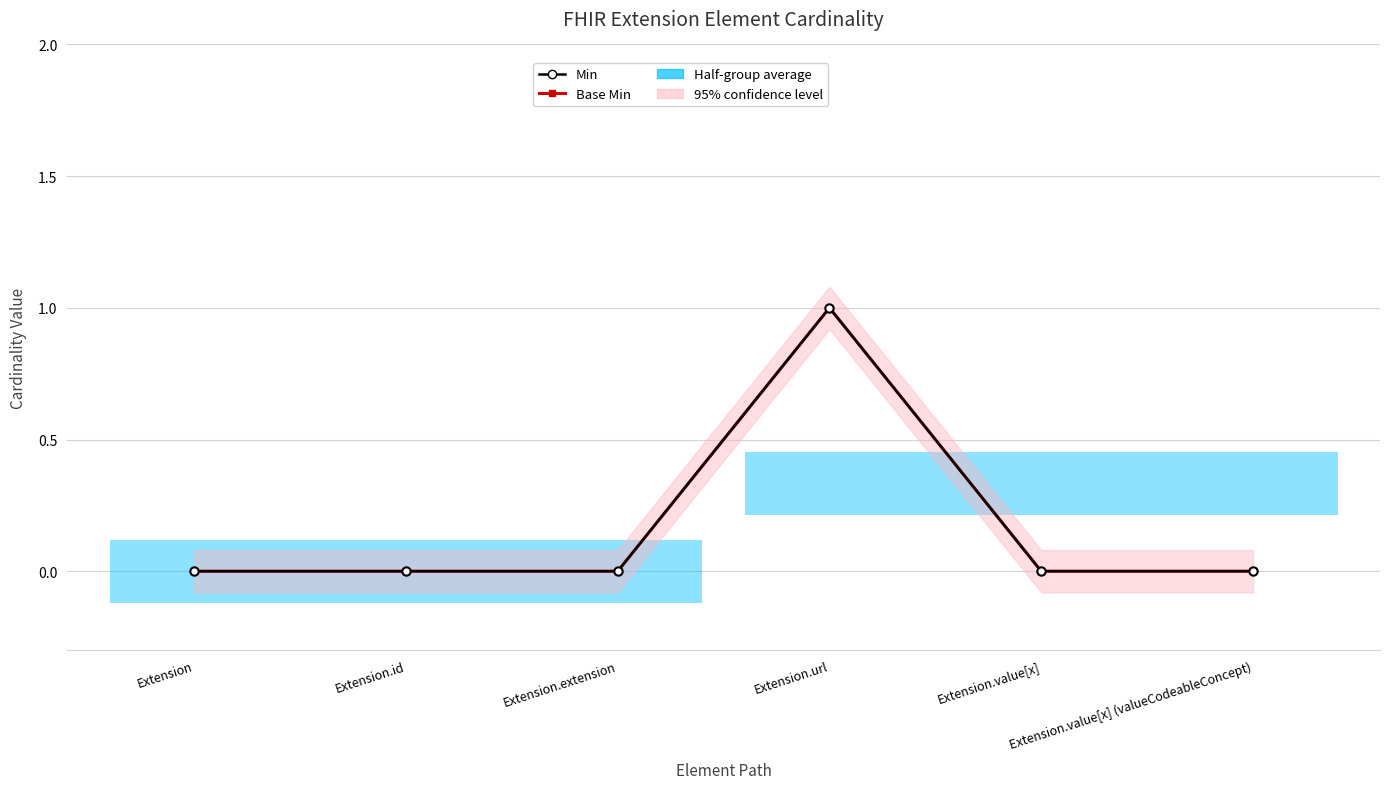

List the series in order of their peak value, highest first.

Min, Base Min